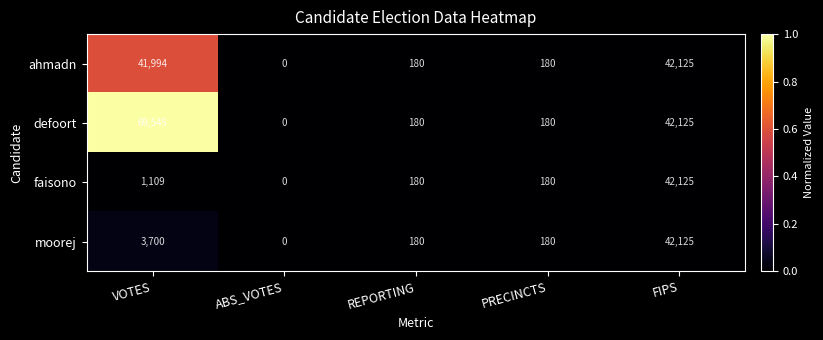

Is the value of defoort at FIPS greater than the value of ahmadn at REPORTING?

Yes